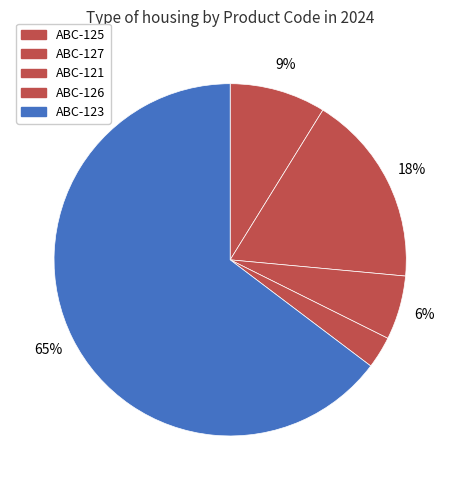

What is the largest slice in the pie chart?

ABC-123